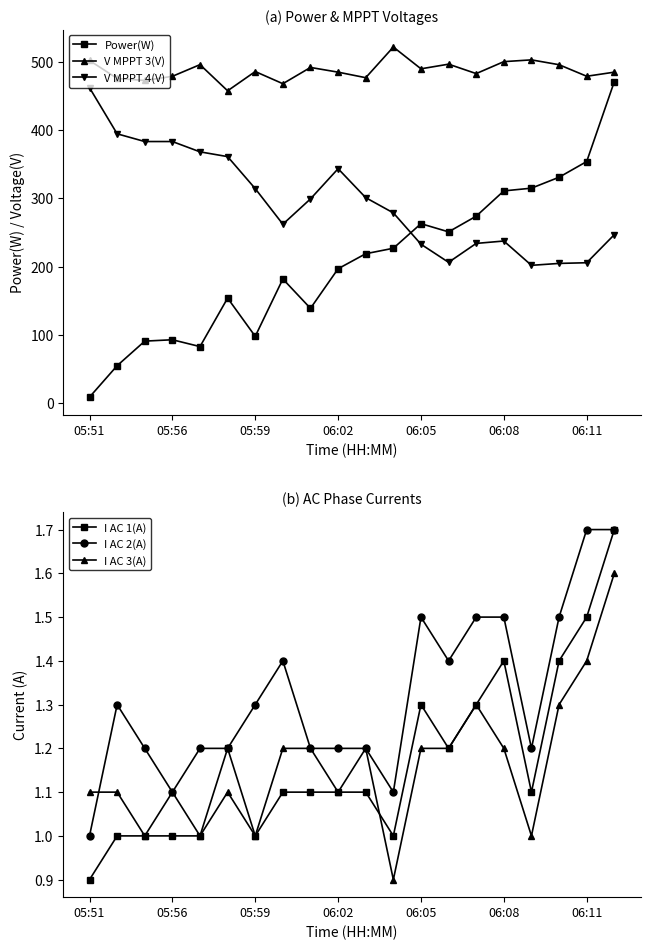

True or false: Power(W) has more than 2 interior local peaks.

True